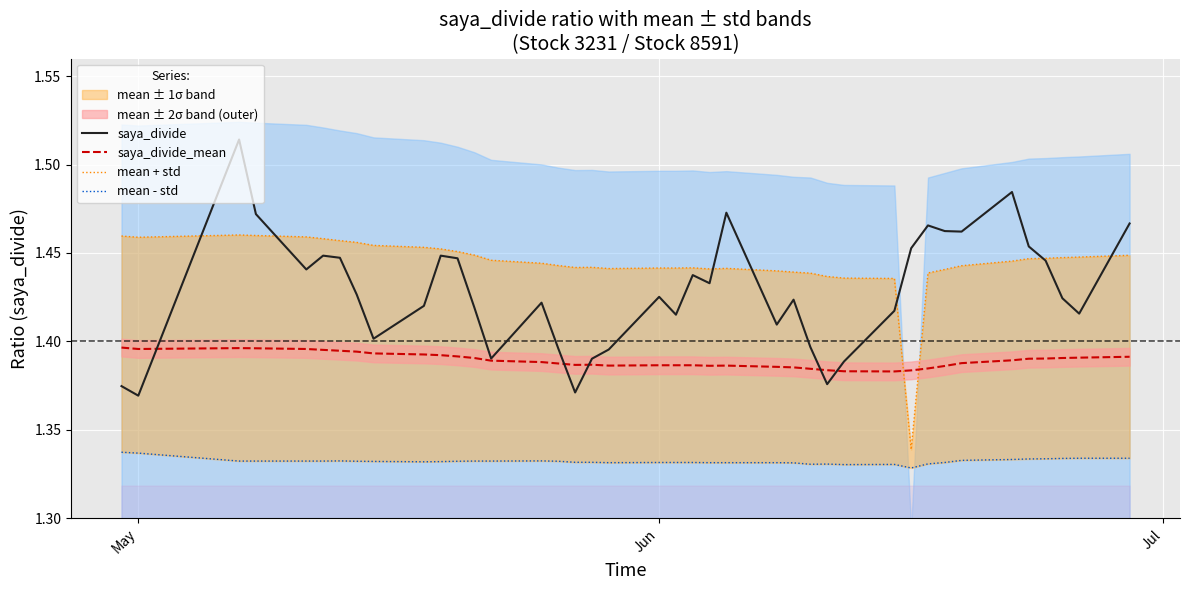

What is the value of the saya_divide_mean point at the 21st from the left?

1.4